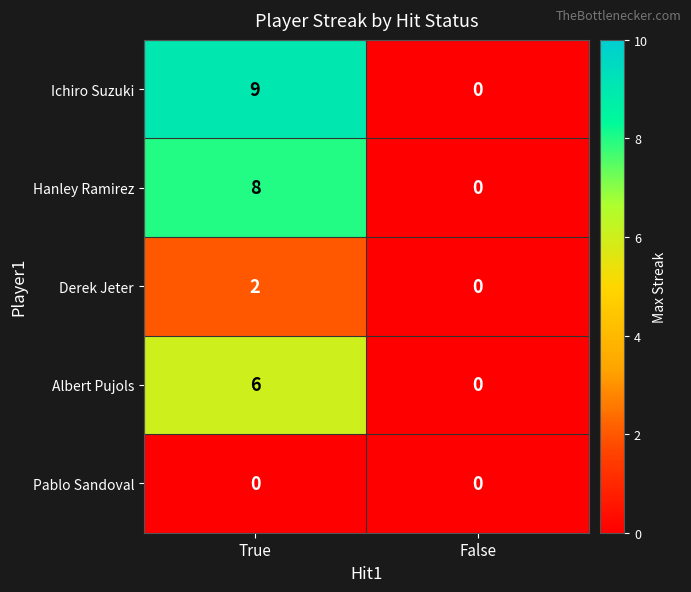

Rank the series by their maximum value, from highest to lowest.

Ichiro Suzuki, Hanley Ramirez, Albert Pujols, Derek Jeter, Pablo Sandoval